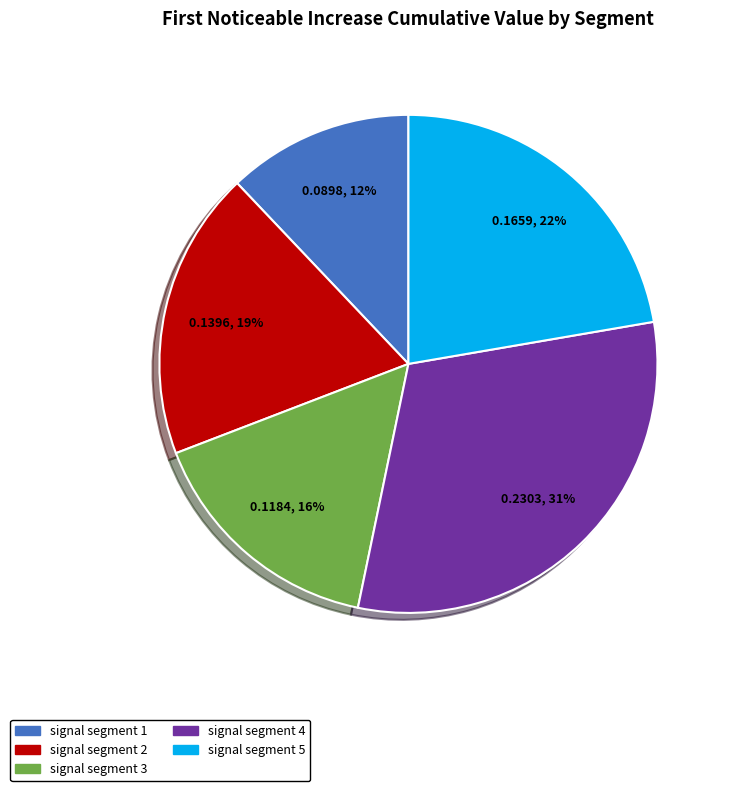

To the nearest percent, what is the combined percentage of signal segment 3 and signal segment 2?

35%